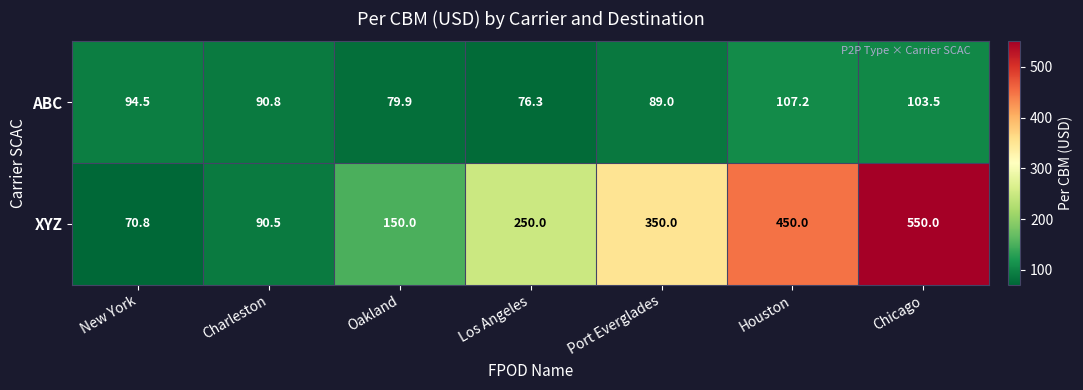

How many data points in ABC are less than 90?

3